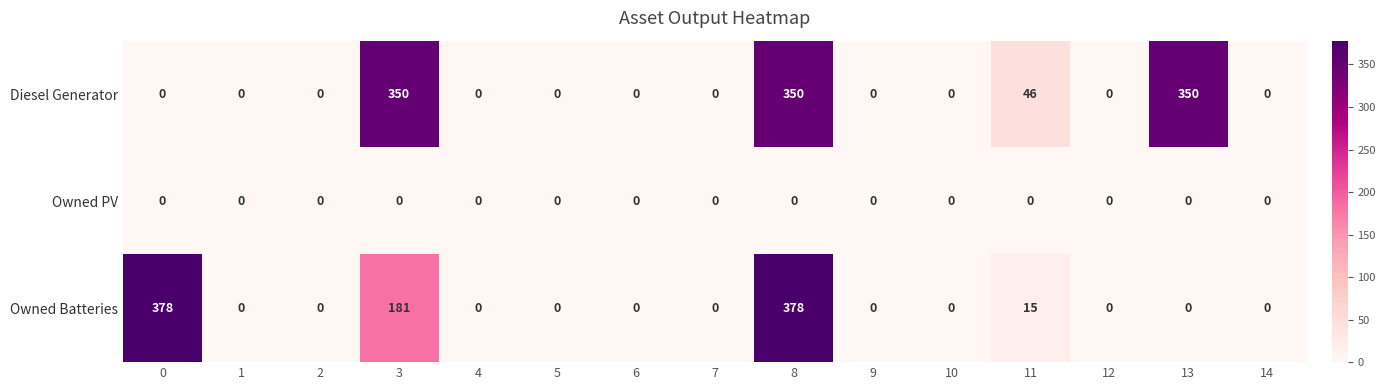

The value of Diesel Generator at 0 is 0. True or false?

True